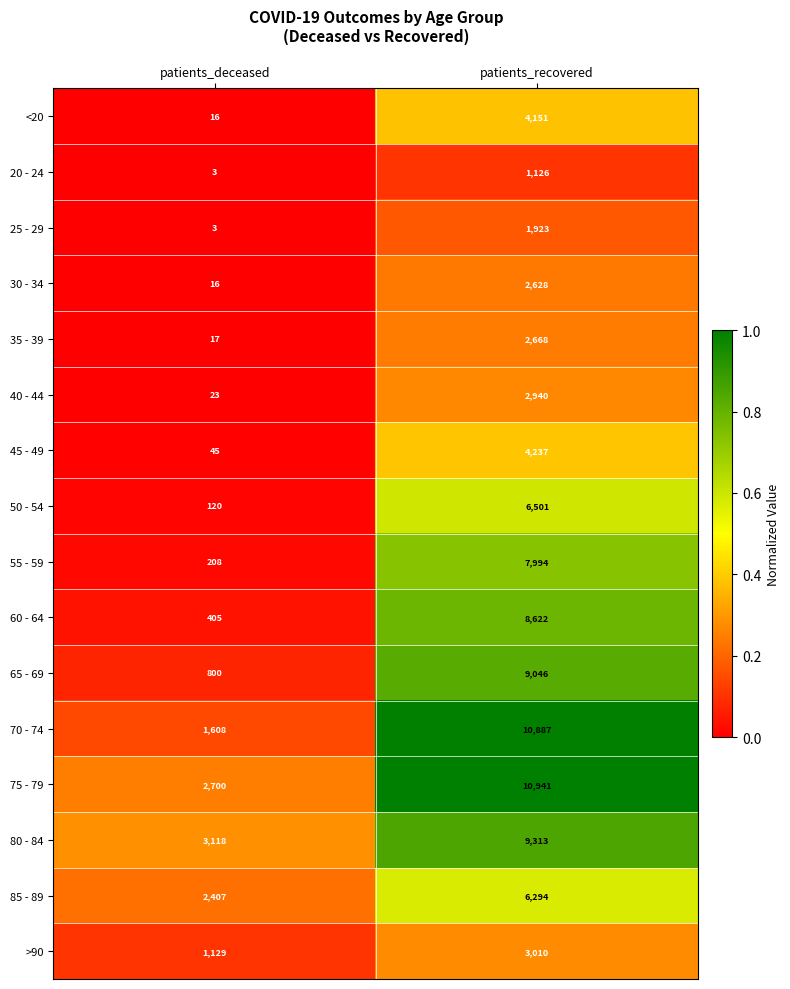

Which series has the widest spread of values?

70 - 74